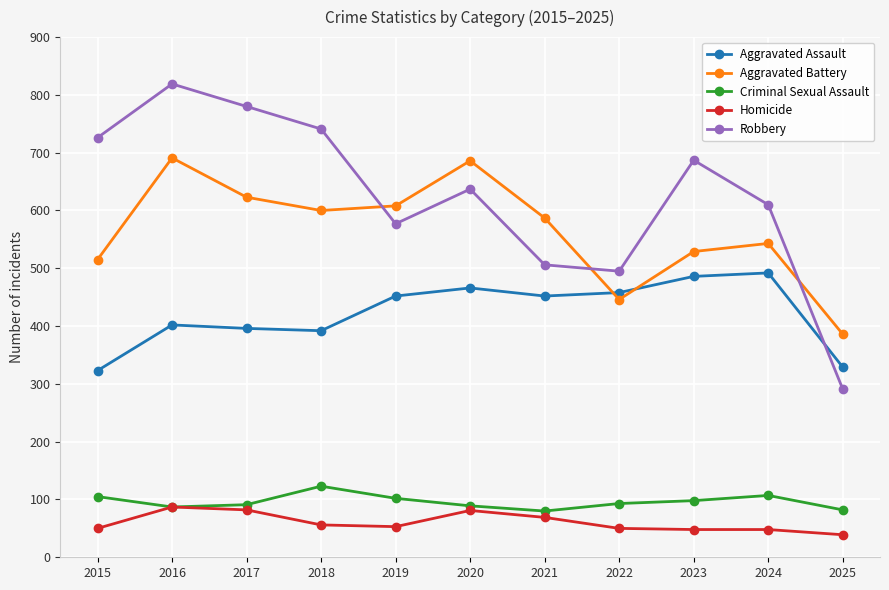

What is the total value across all series at 2023?

1848